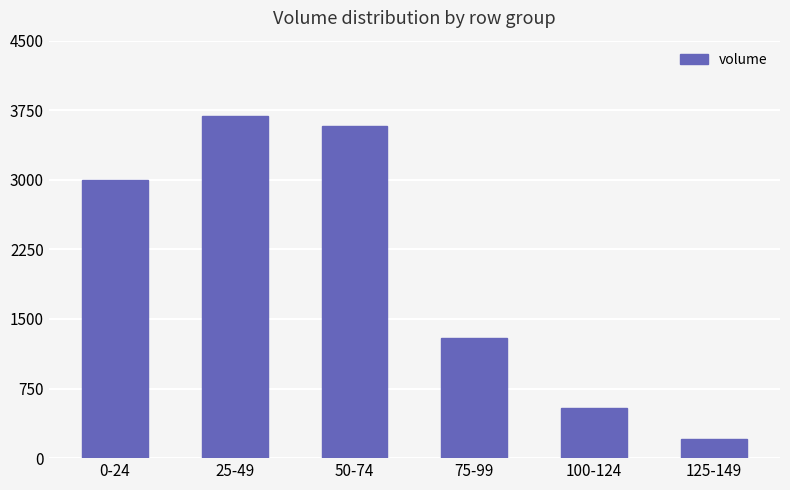

How many bars are there in total?

6